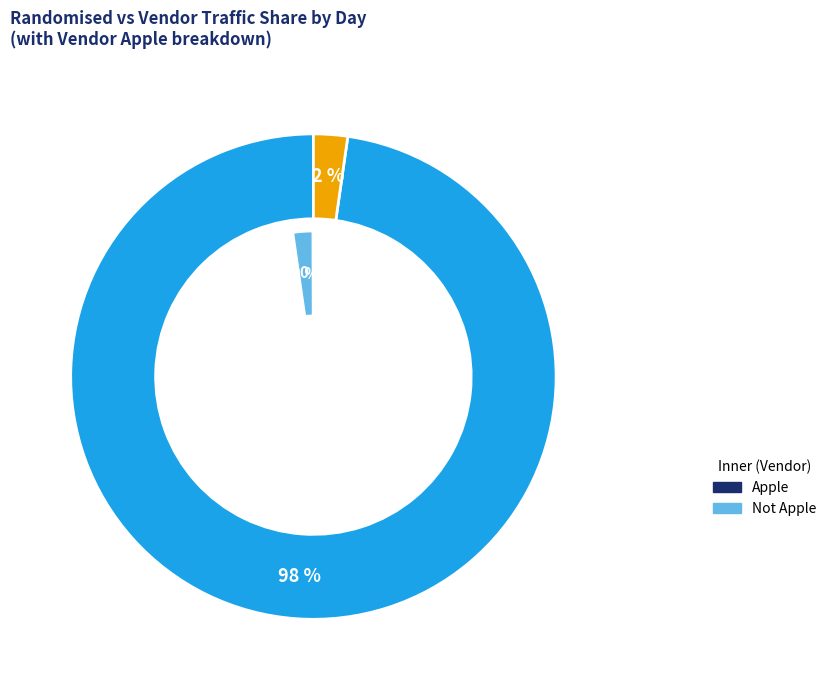

True or false: 3 accounts for 1% of the total.

False